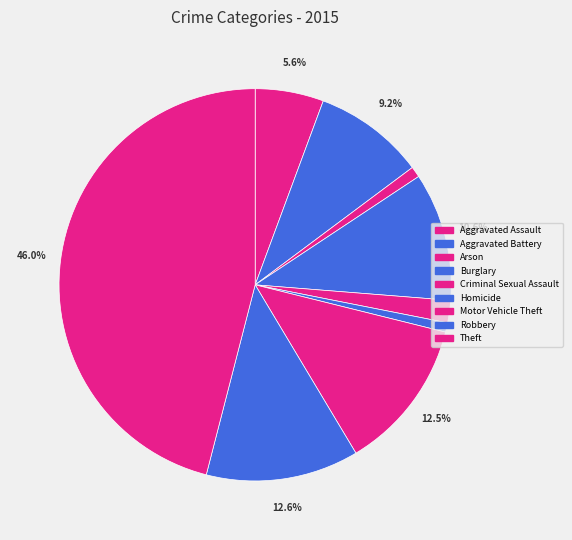

To the nearest percent, what is the combined percentage of Arson and Homicide?

2%